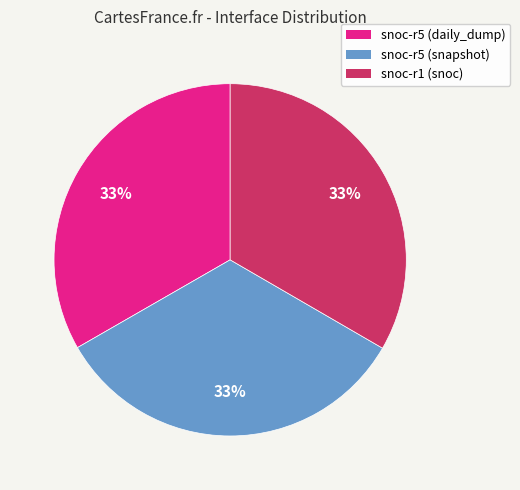

Is the sum of snoc-r1 (snoc) and snoc-r5 (snapshot) greater than half?

Yes